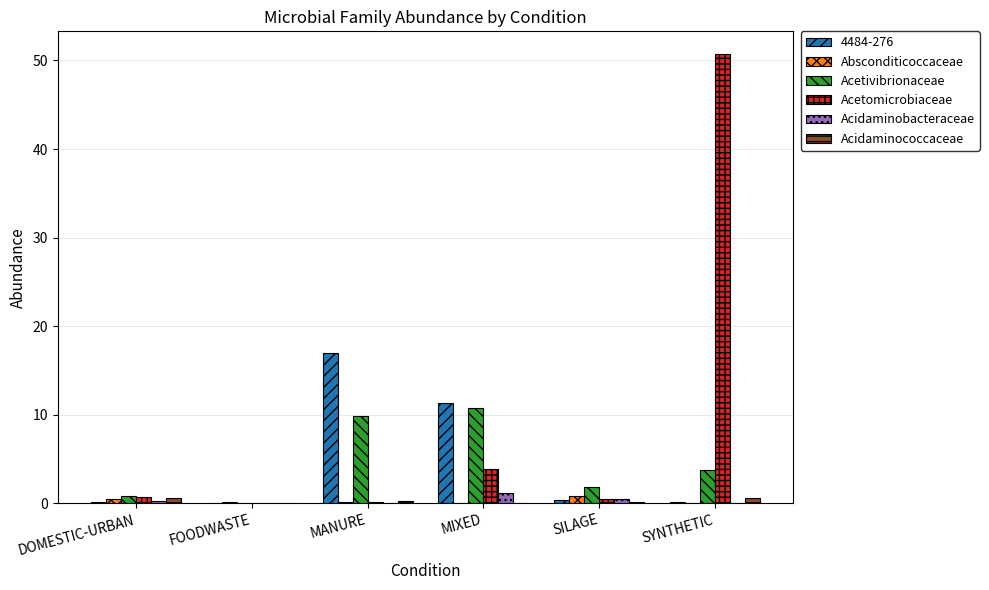

Is the value of Acetivibrionaceae at SYNTHETIC greater than the value of Absconditicoccaceae at DOMESTIC-URBAN?

Yes